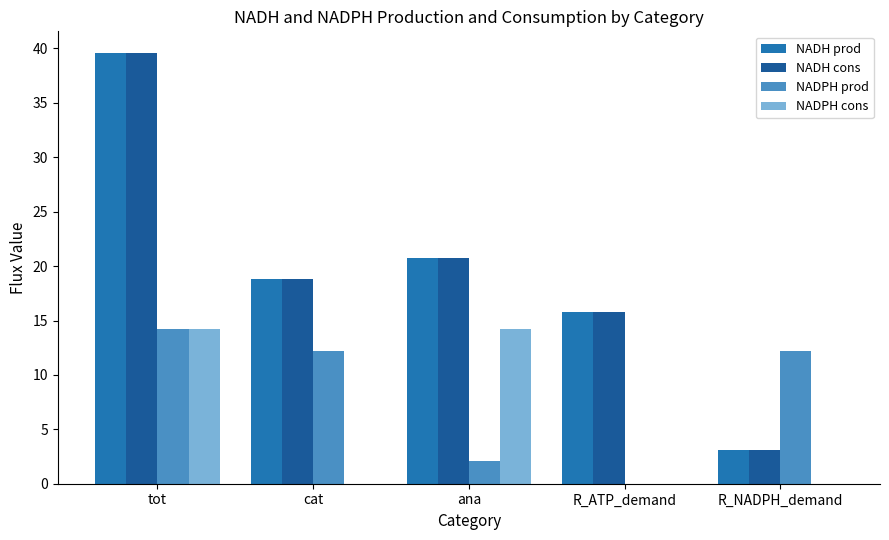

Between tot and ana, which series saw the biggest shift?

NADH prod